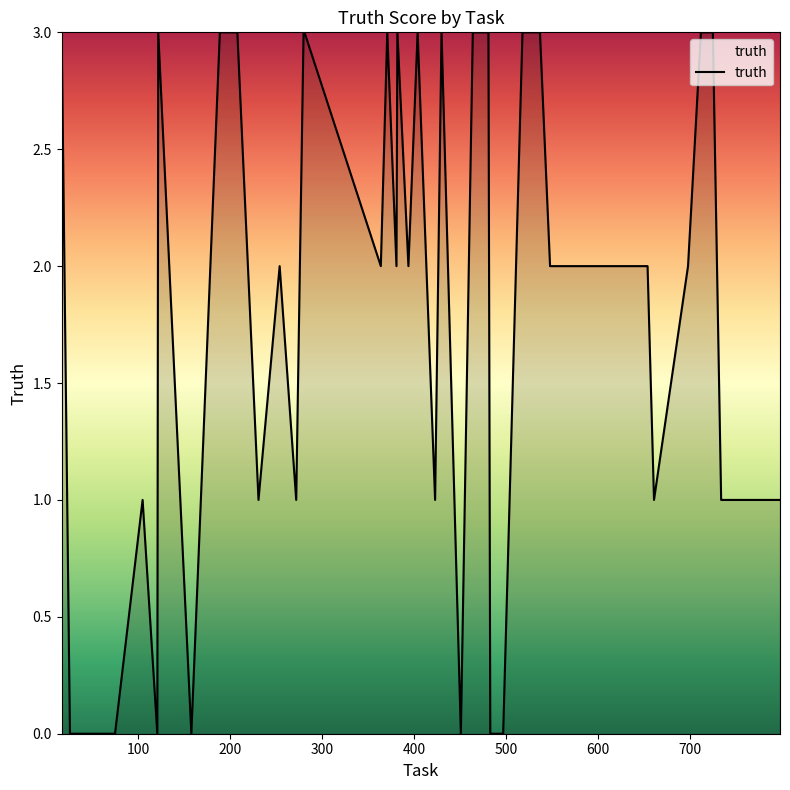

How many lines are shown in the chart?

1